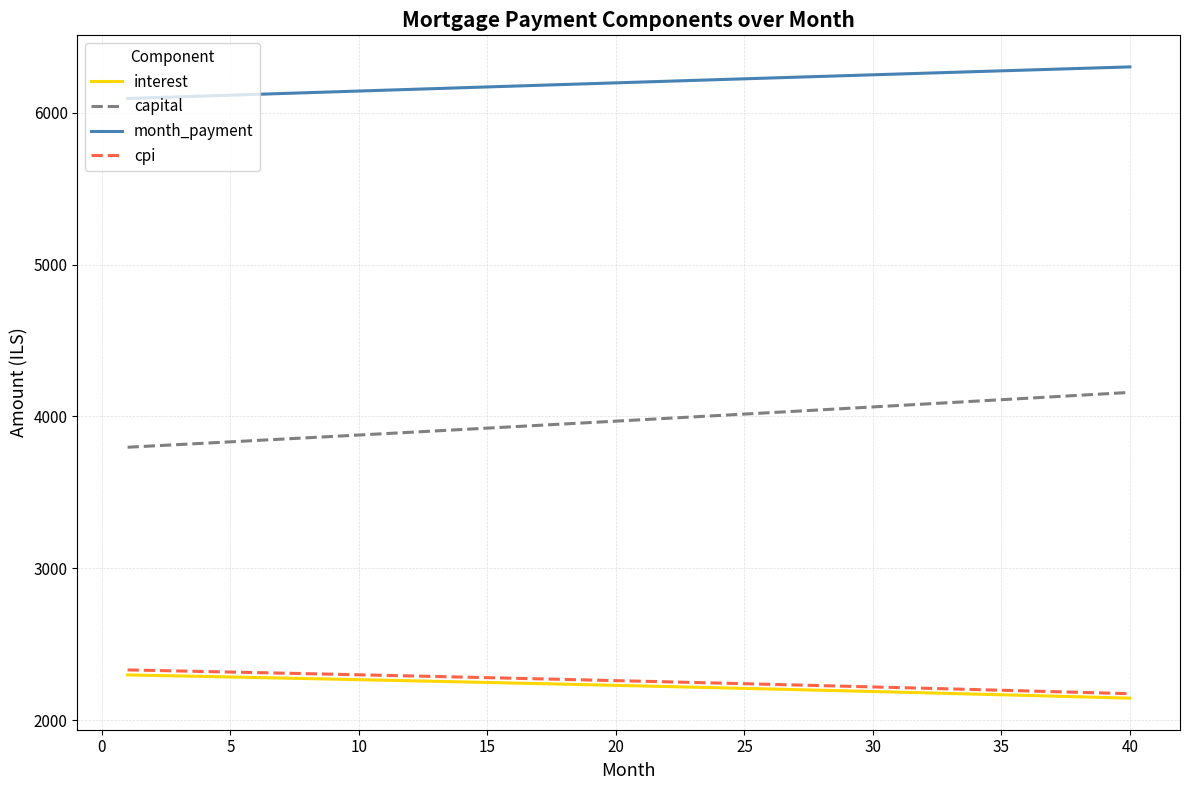

What is the sum of all capital values?

158987.4